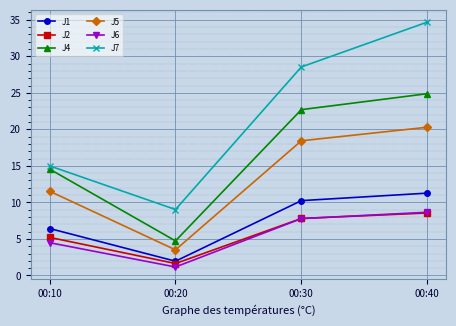

Reading left to right, transcribe all the data shown in this chart.

J1: 00:10=6.4	00:20=2.0	00:30=10.2	00:40=11.3
J2: 00:10=5.2	00:20=1.6	00:30=7.8	00:40=8.6
J4: 00:10=14.6	00:20=4.7	00:30=22.7	00:40=24.9
J5: 00:10=11.5	00:20=3.5	00:30=18.4	00:40=20.3
J6: 00:10=4.5	00:20=1.2	00:30=7.8	00:40=8.7
J7: 00:10=15.0	00:20=9.0	00:30=28.5	00:40=34.7